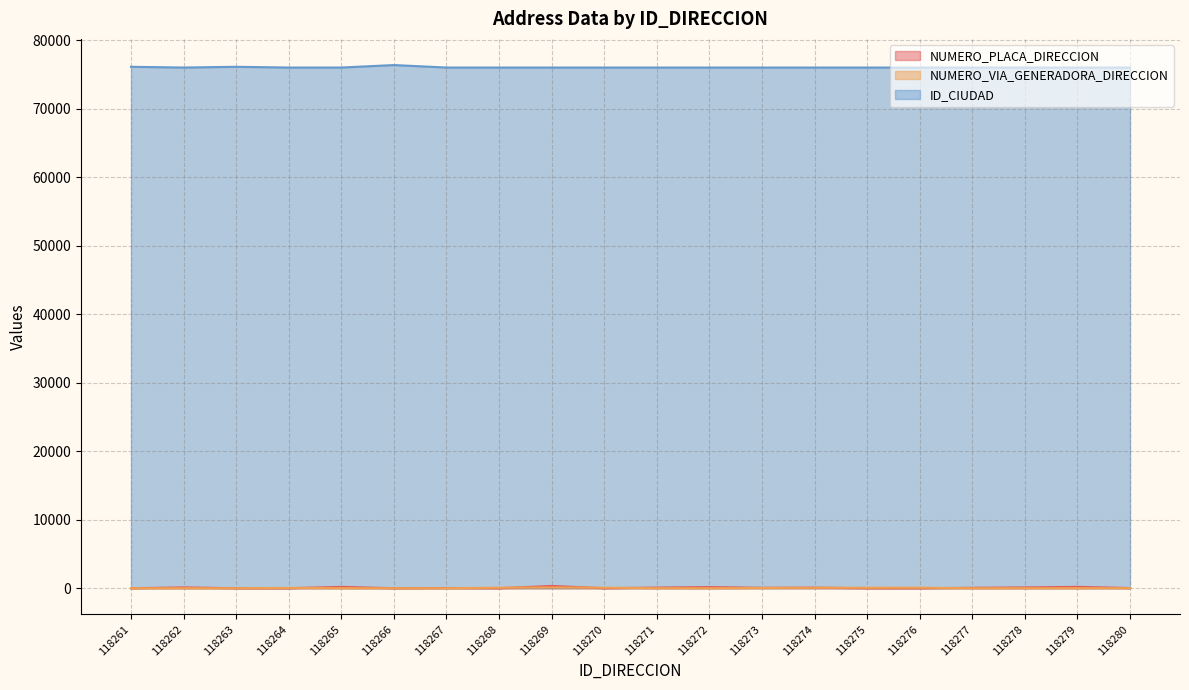

Which label corresponds to the largest value in the chart?

118266